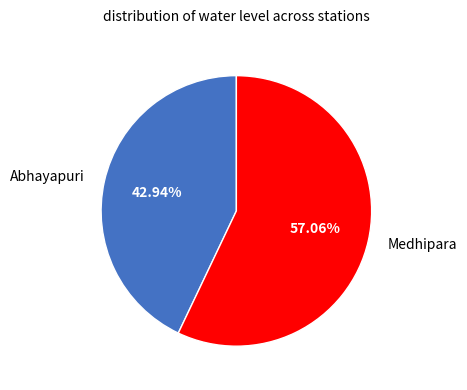

Rank the categories by value from highest to lowest.

Medhipara, Abhayapuri